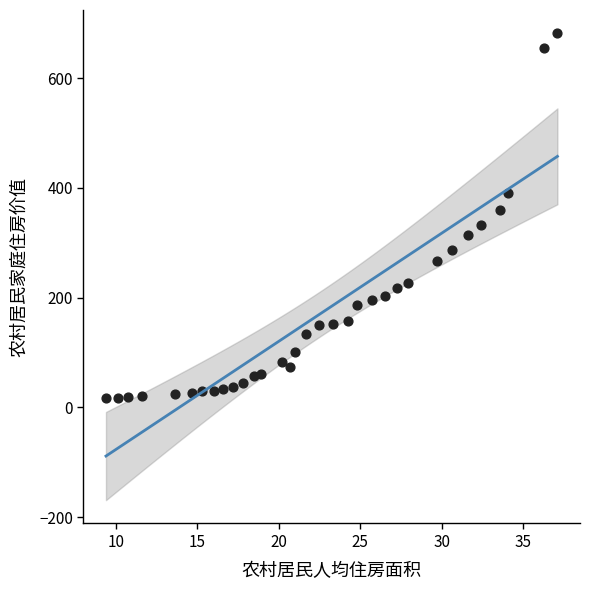

What is the range of Y values (max minus min)?

664.9